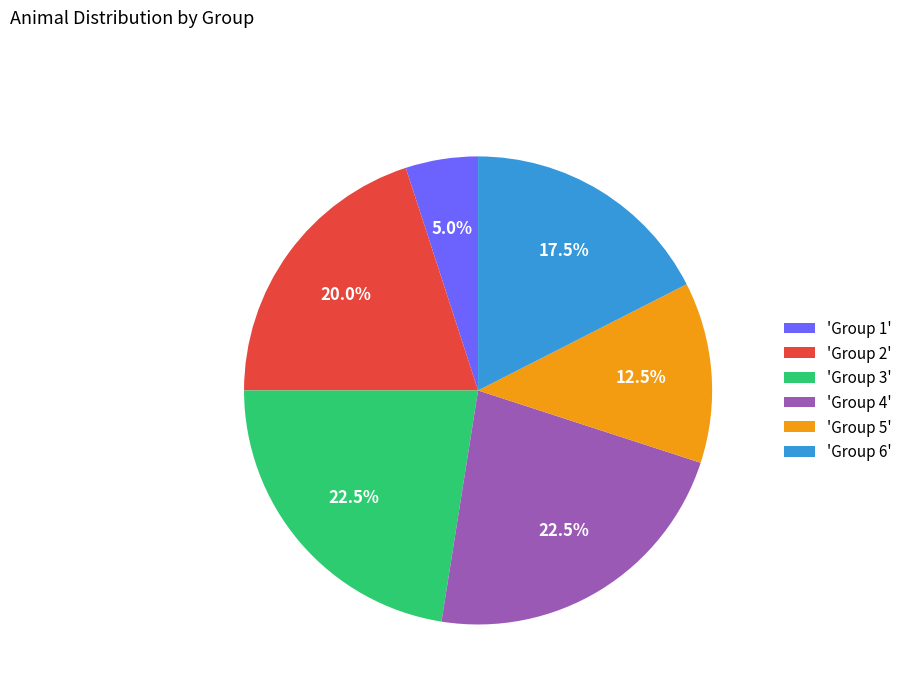

Between 'Group 1' and 'Group 3', which is larger?

'Group 3'